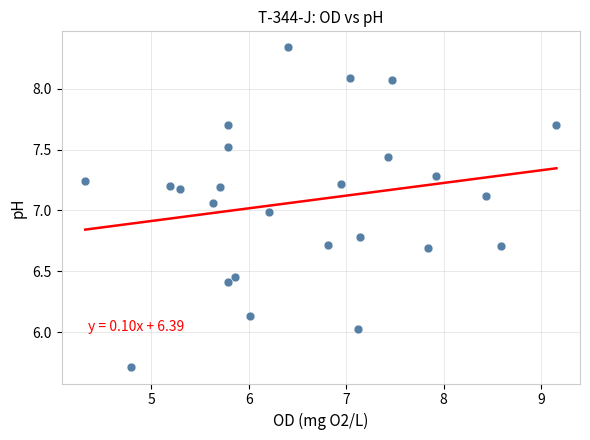

How many points are shown in the scatter plot?

25